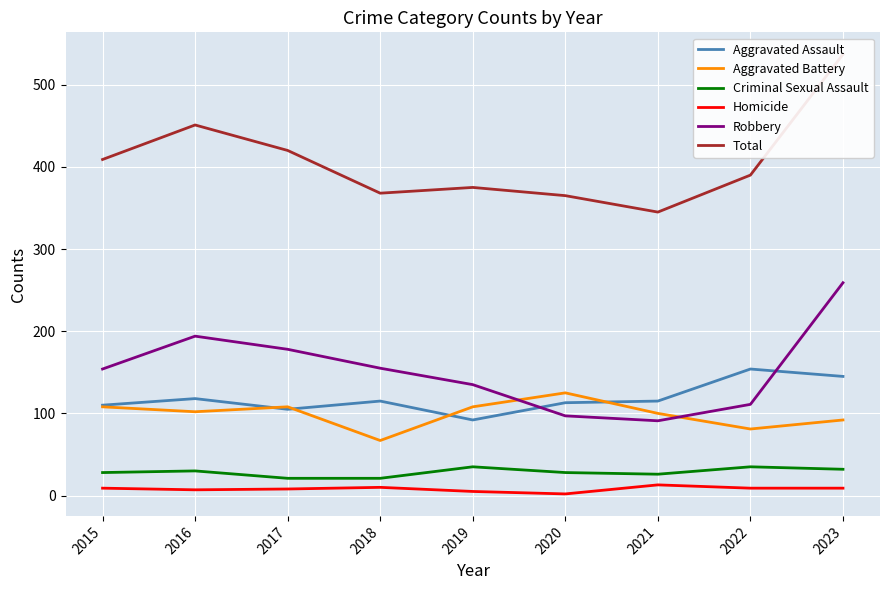

What is the difference between the highest and lowest values at 2022?

381